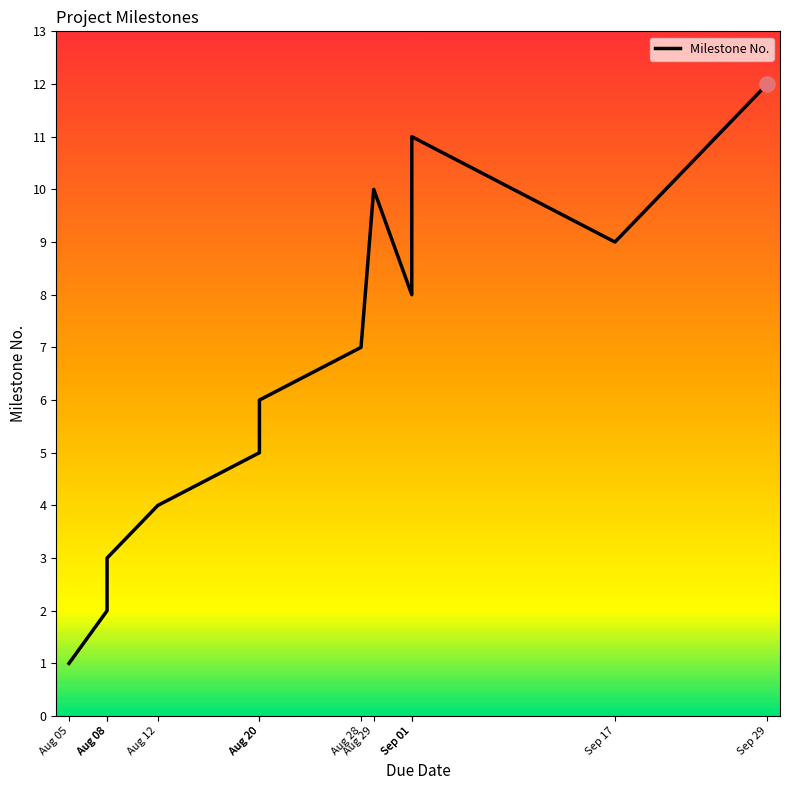

Approximately how many times larger is the value at Aug 20 compared to Sep 01?

0.8